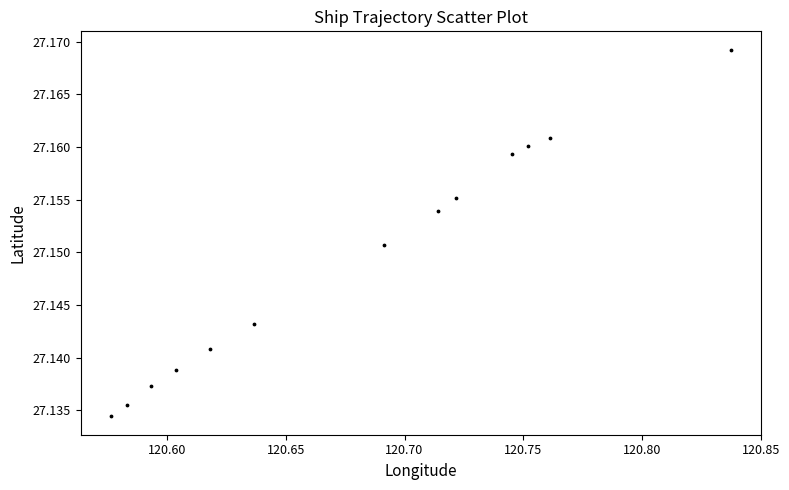

What is the range of X values (max minus min)?

0.3